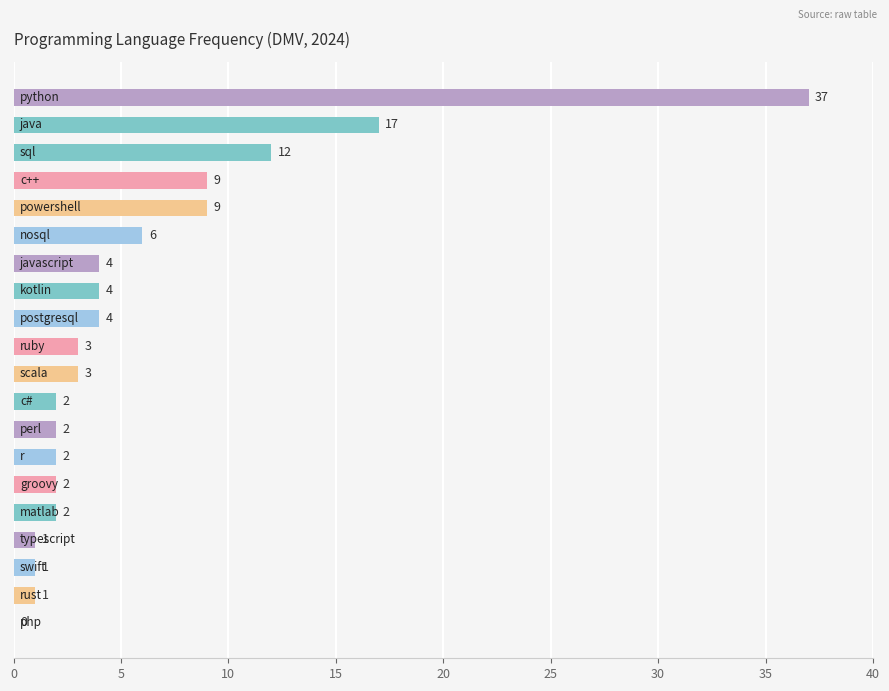

What is the sum of all values?

121